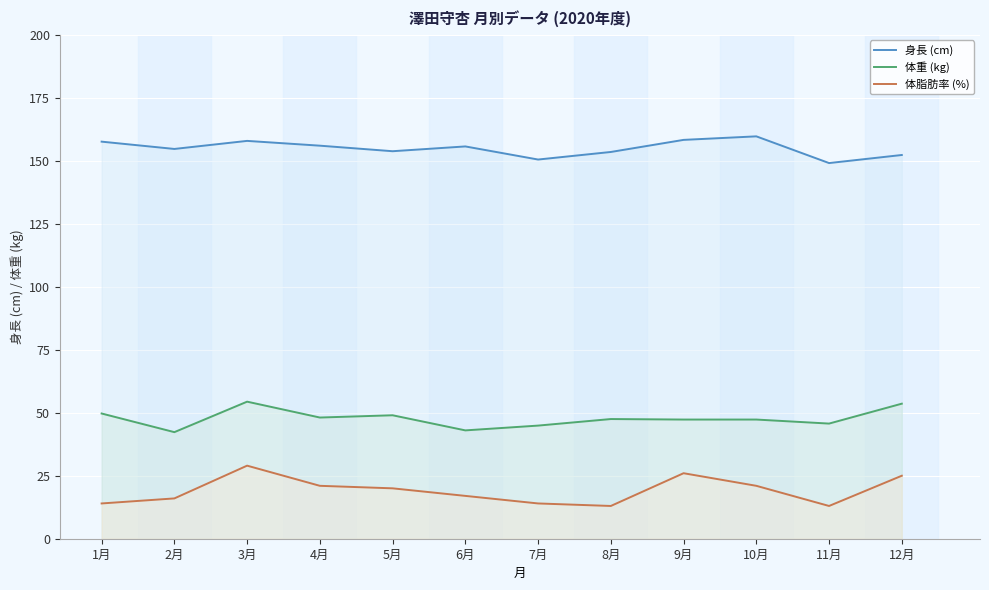

Does the chart display data point markers on the line(s)?

No